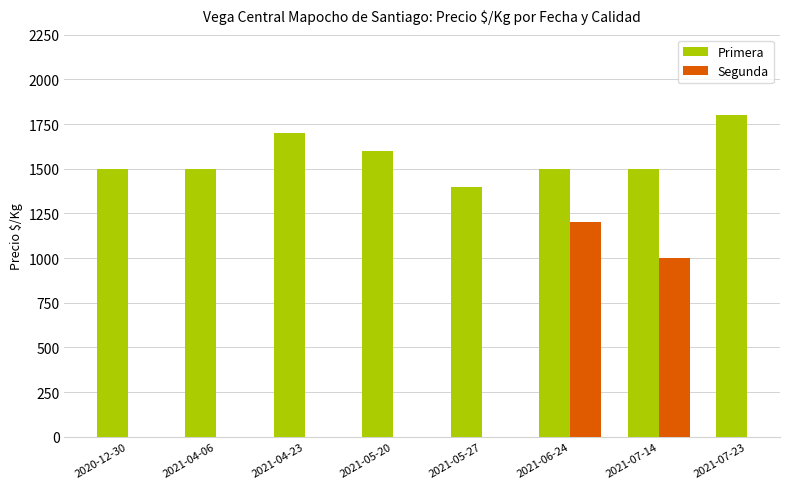

What is the change in value from 2021-04-23 to 2021-07-23?

+100